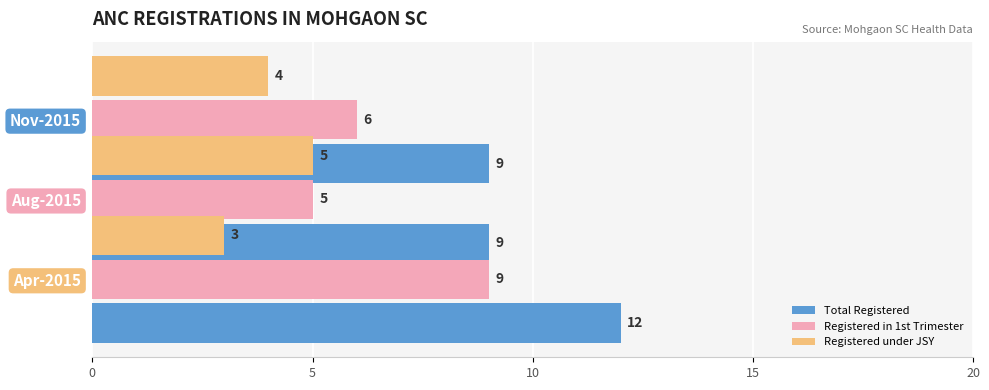

Is it true that Total Registered equals 12 at Aug-2015?

False